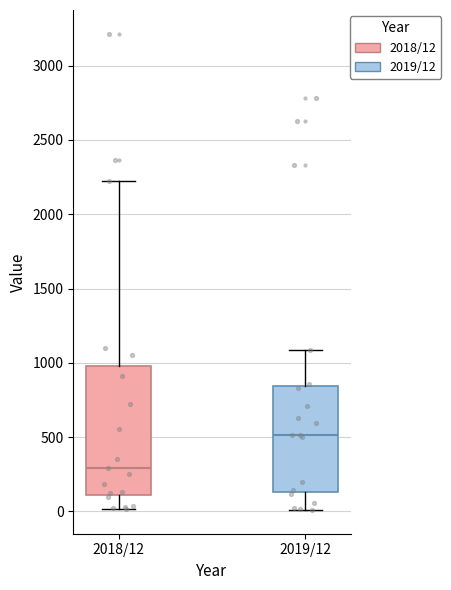

Where is the lower edge of the box for 2019/12 on the y-axis? The values are not printed on the chart, so give them approximately, as read against the axis.

150